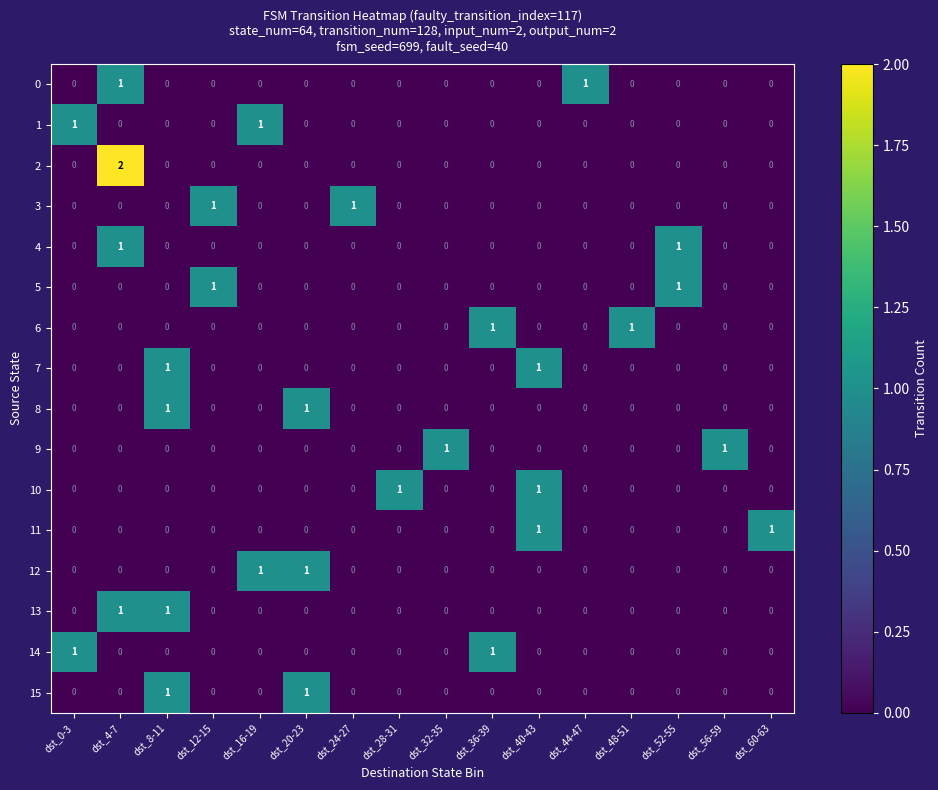

Count the 6 values in the range 0 to 1.

16